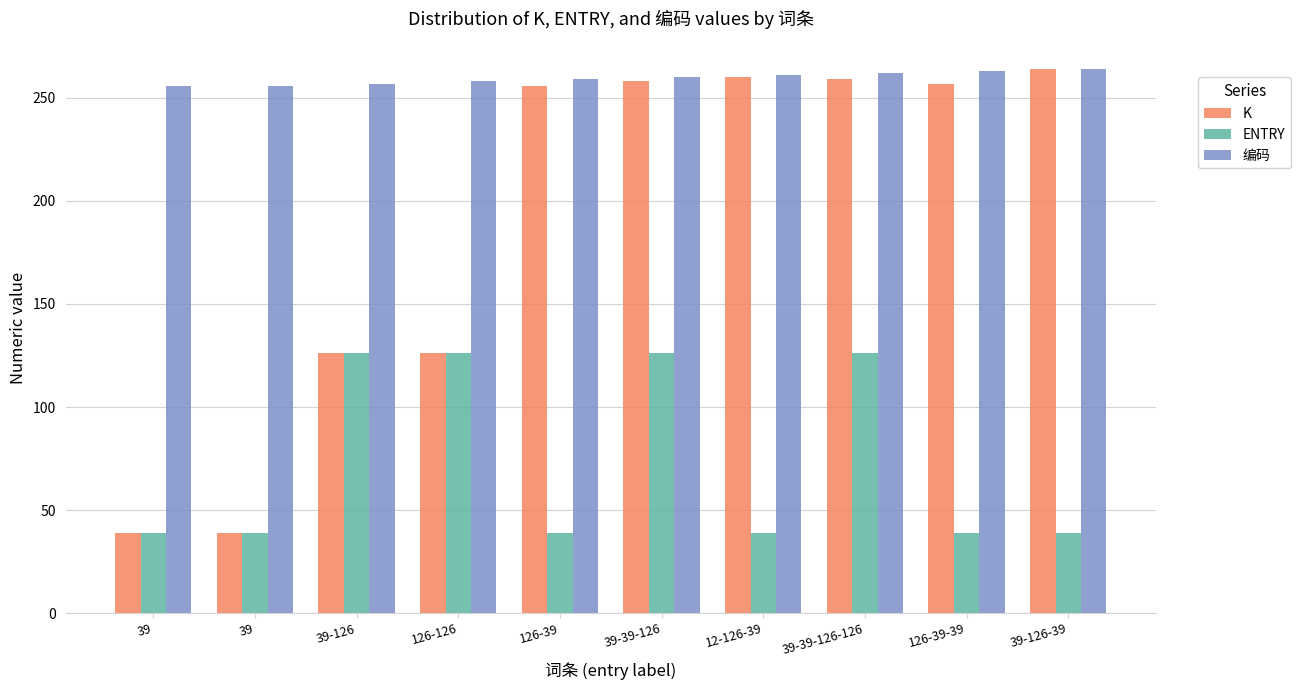

Does the chart contain stacked bars?

No